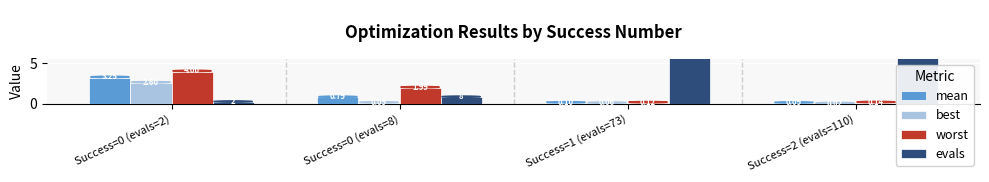

Are the bars grouped side by side (vs. stacked)?

Yes